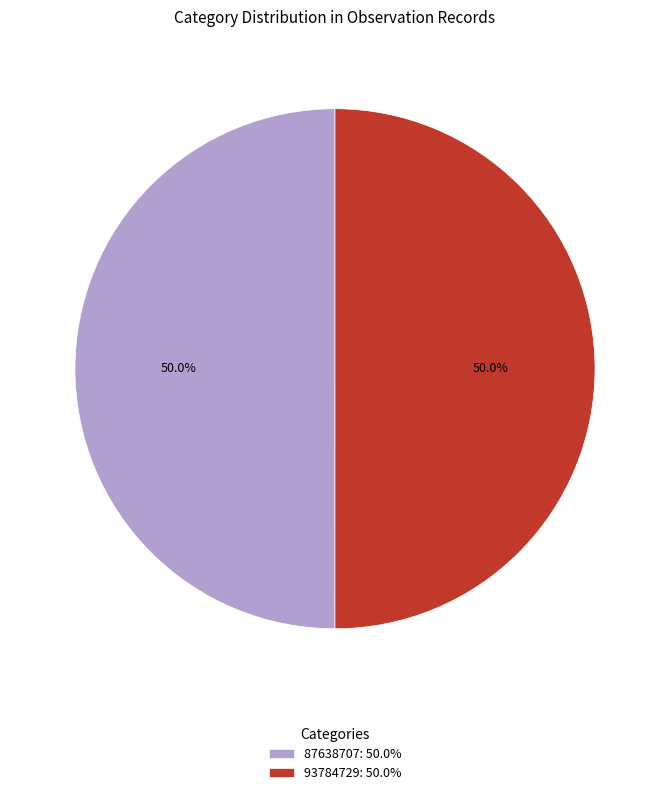

Combined, do 87638707 and 93784729 account for over 50%?

Yes